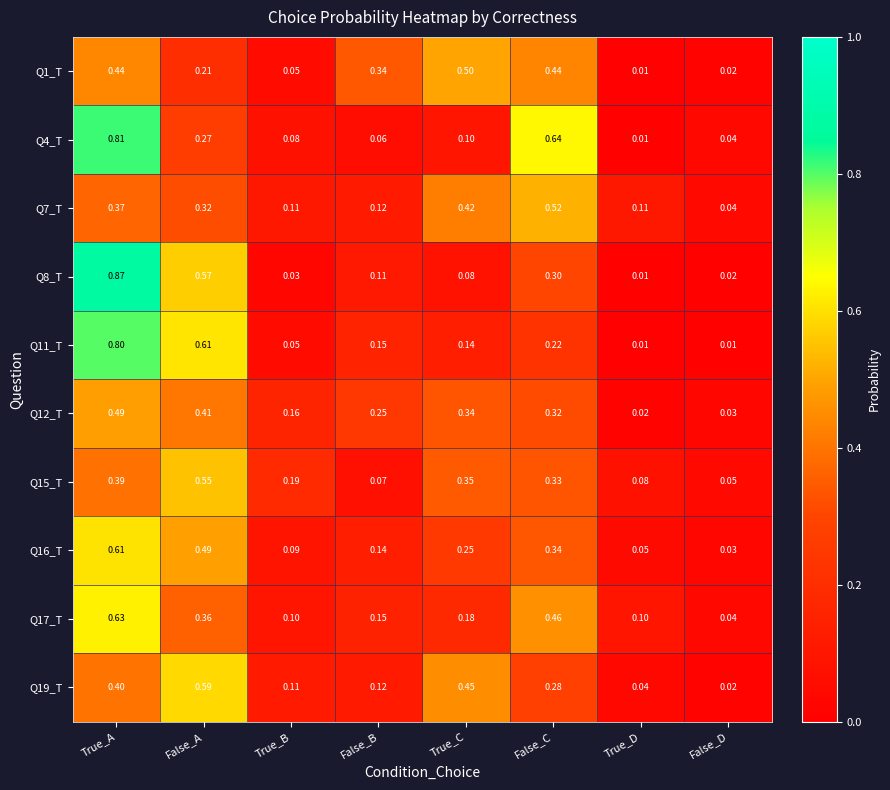

What is the total value across all series at True_C?

2.8